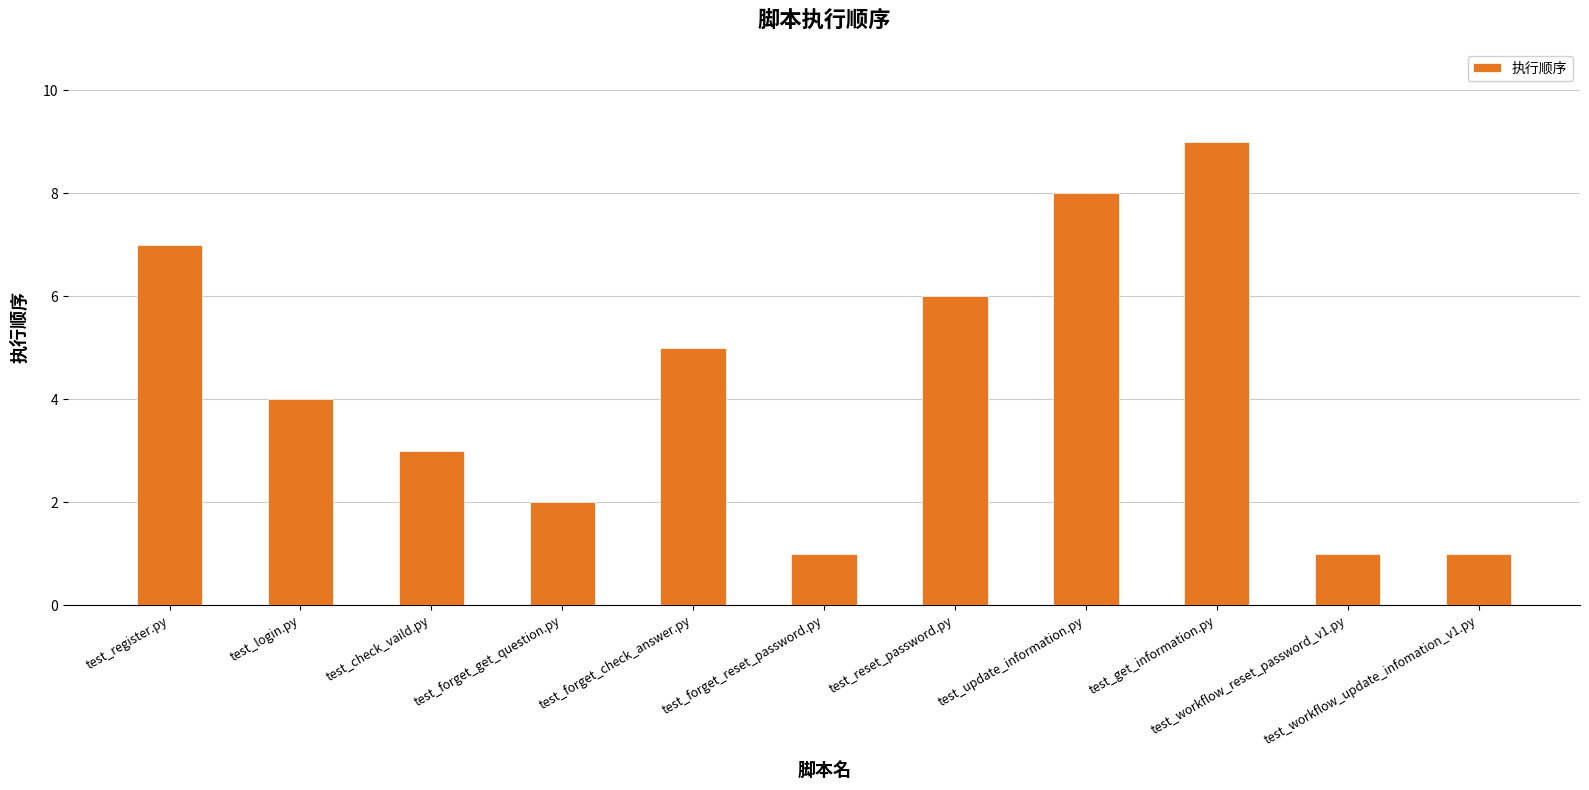

Reading right to left, list all the values displayed in this chart.

1	1	9	8	6	1	5	2	3	4	7